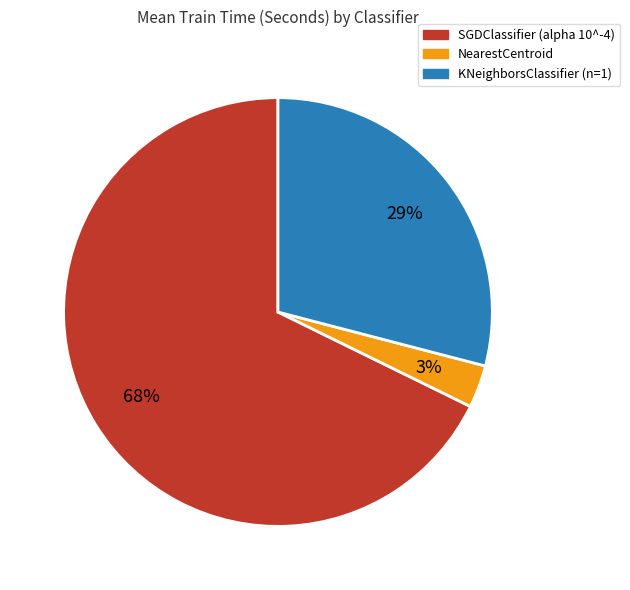

How many segments does this pie chart have?

3